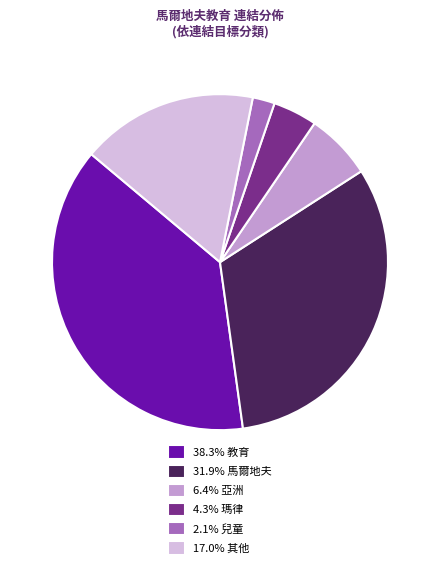

Does 17.0% 其他 account for over 50% of the chart?

No